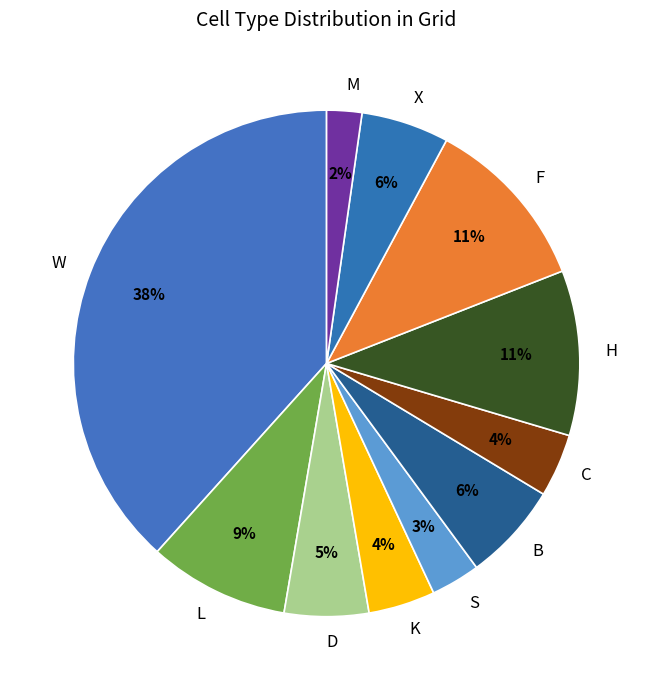

Is there any slice that represents more than half of the pie?

No